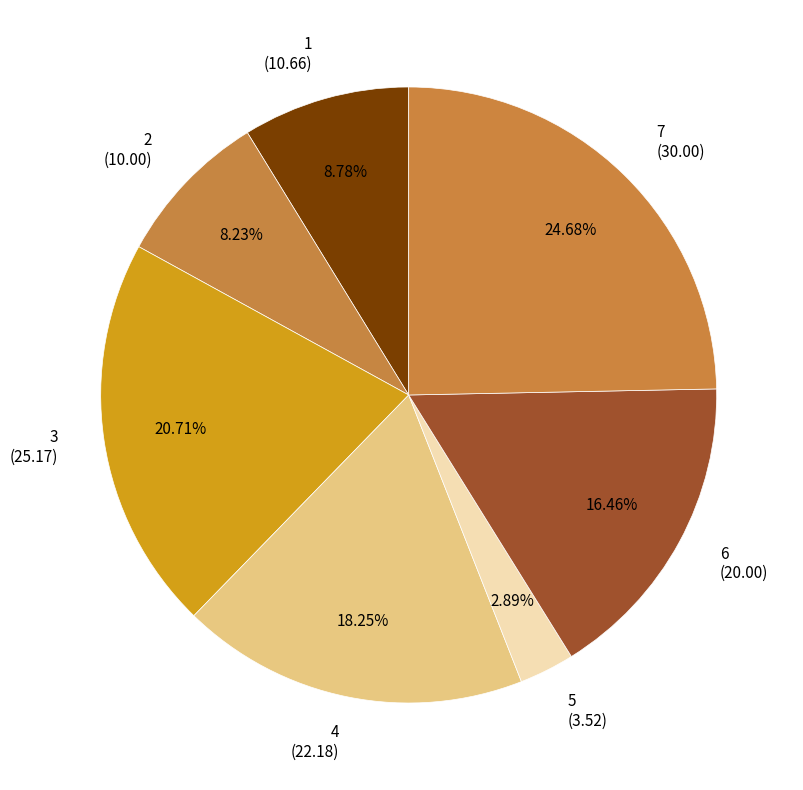

Count the number of slices in the pie.

7